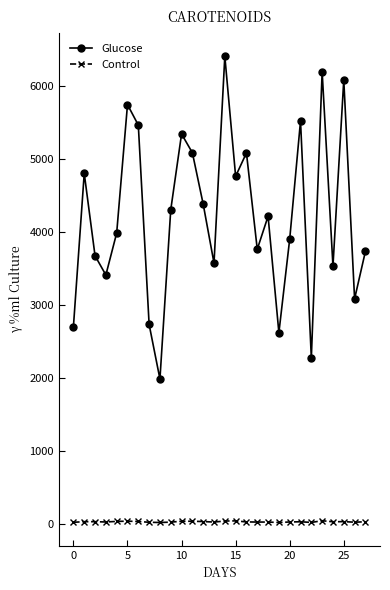

What is the average value of the Control series?

35